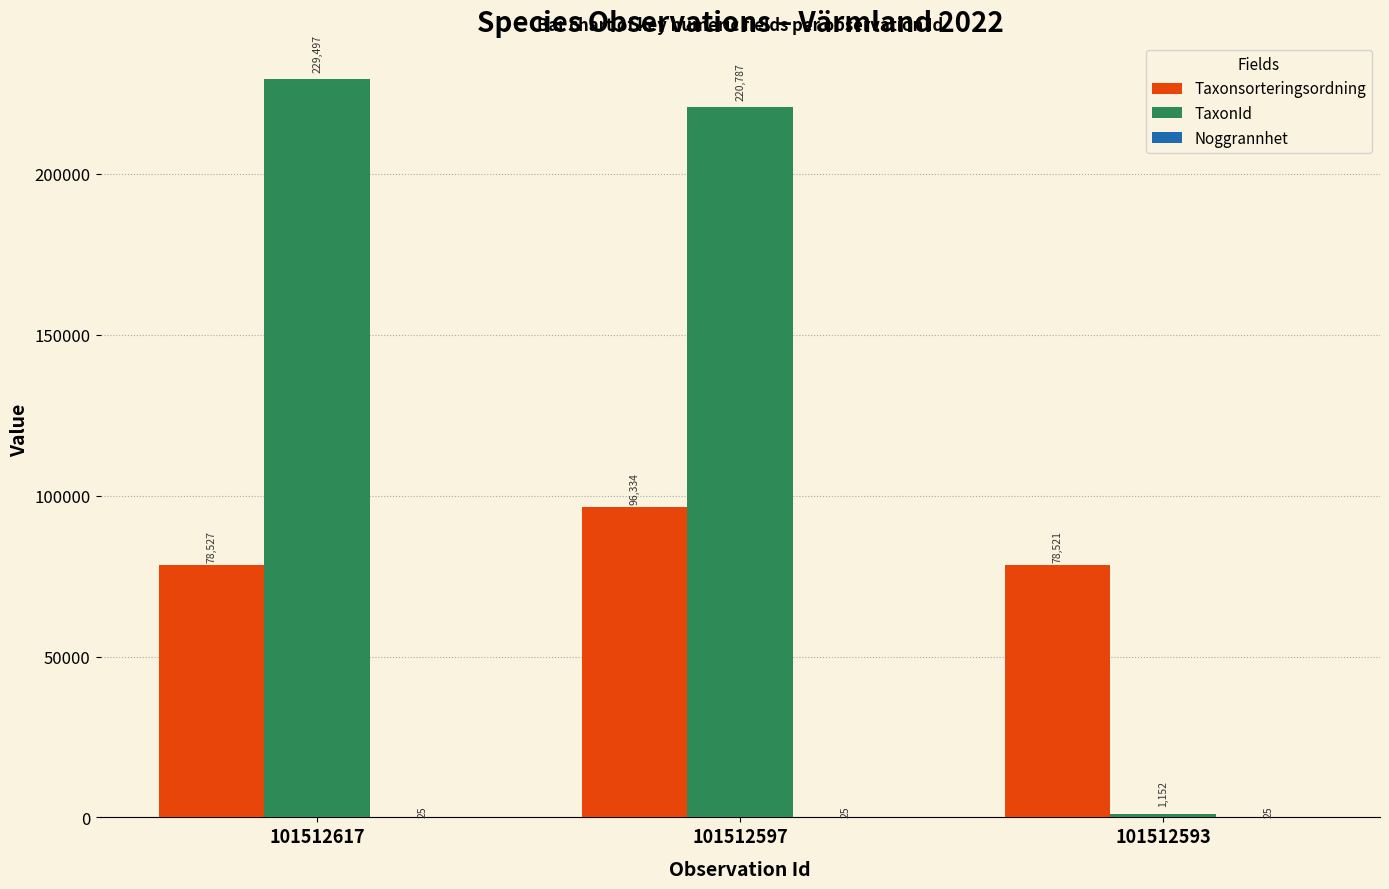

Is it true that TaxonId equals 1152 at 101512593?

True